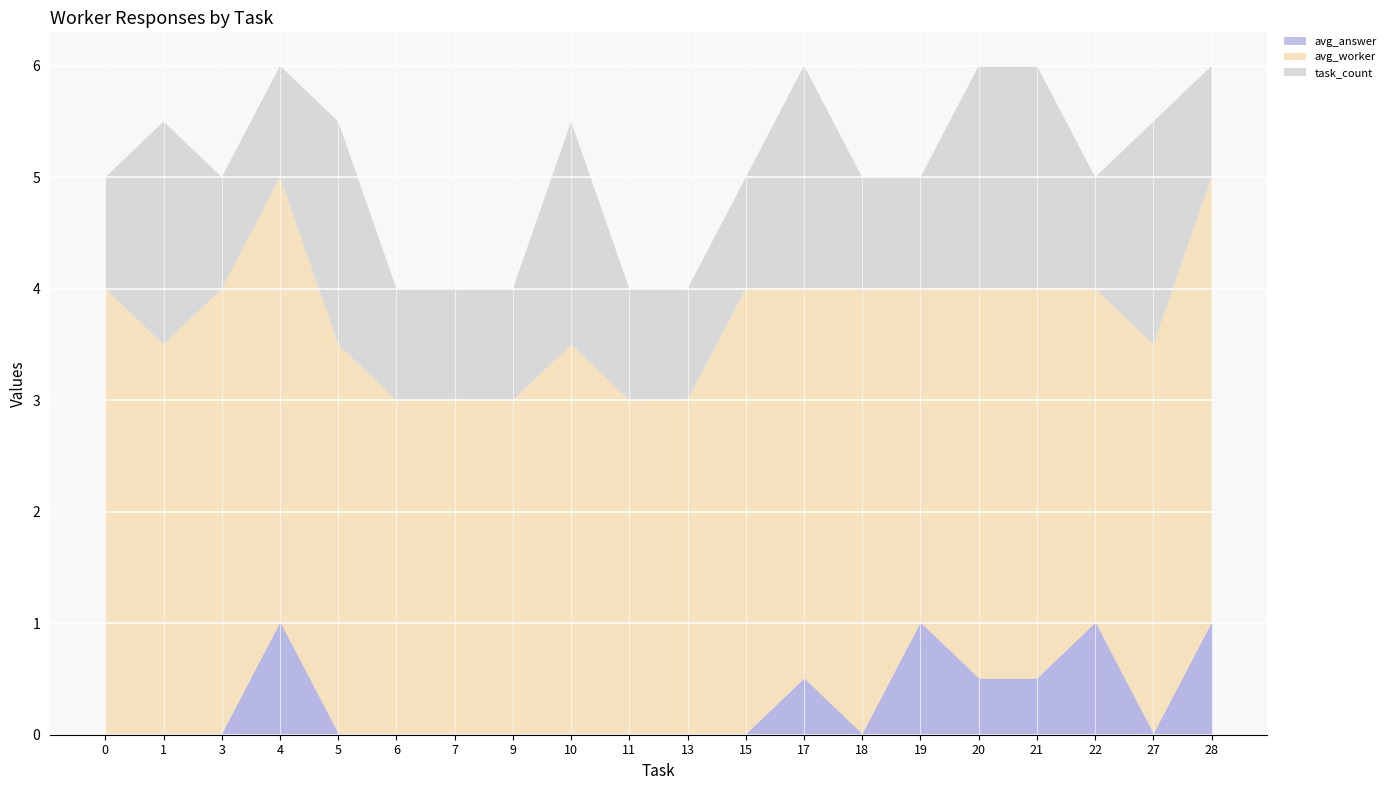

Rank the series by their maximum value, from highest to lowest.

task_count, avg_worker, avg_answer